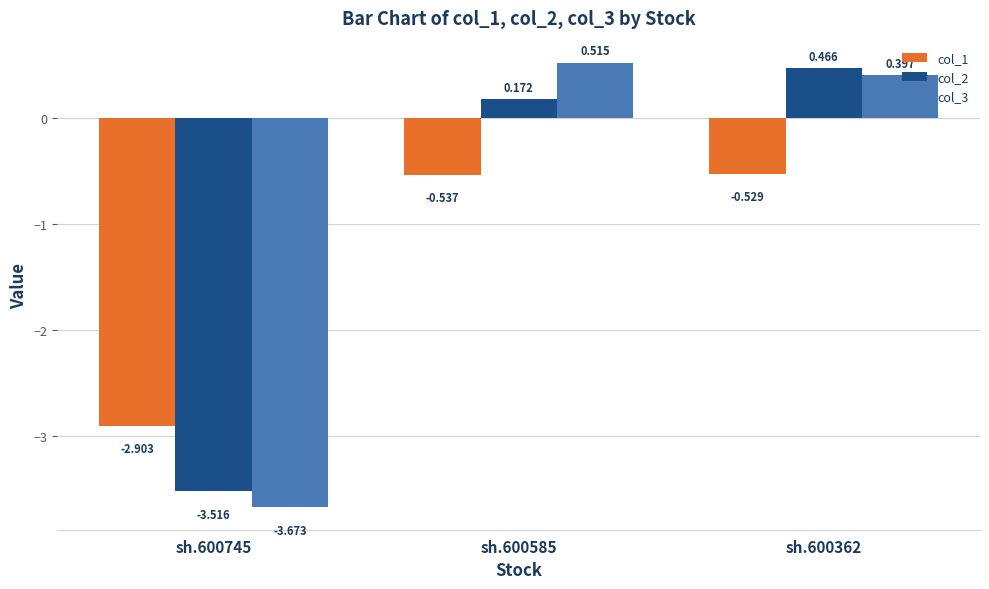

What is the sum of the col_2 values at sh.600362 and sh.600745?

-3.1